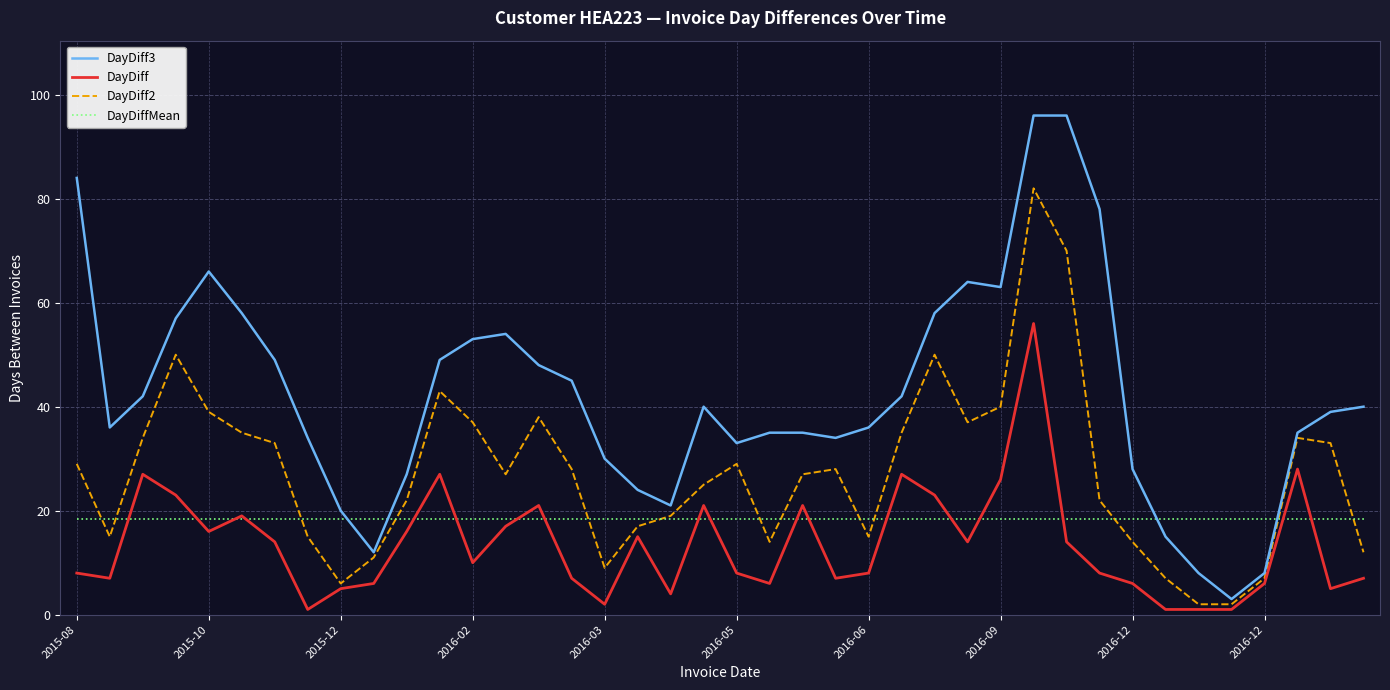

Which series has the largest total across all categories?

DayDiff3